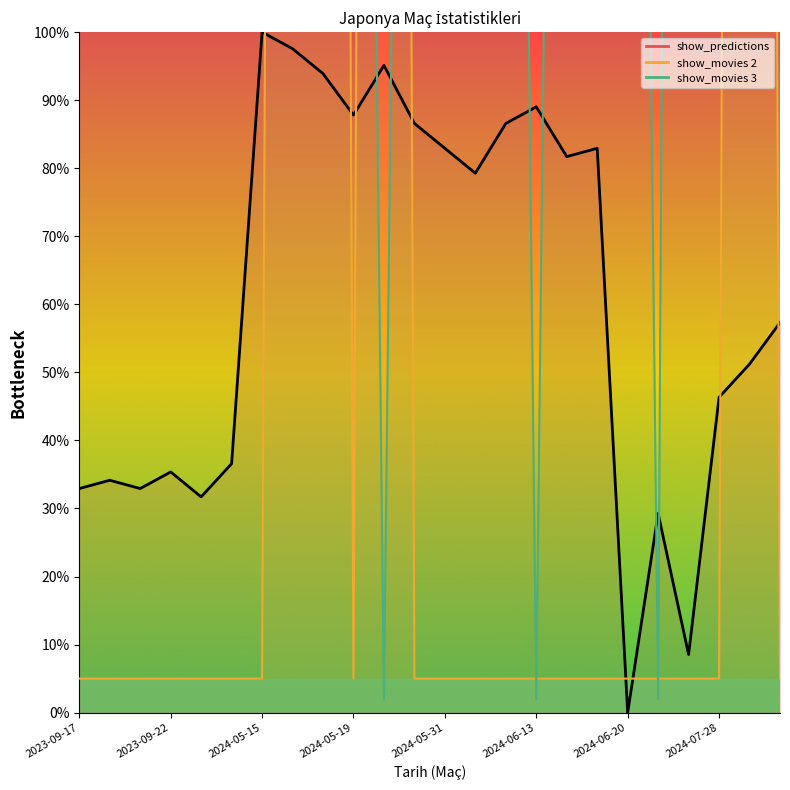

True or false: show_predictions has a value of 17.3 at 2024-05-30.

False